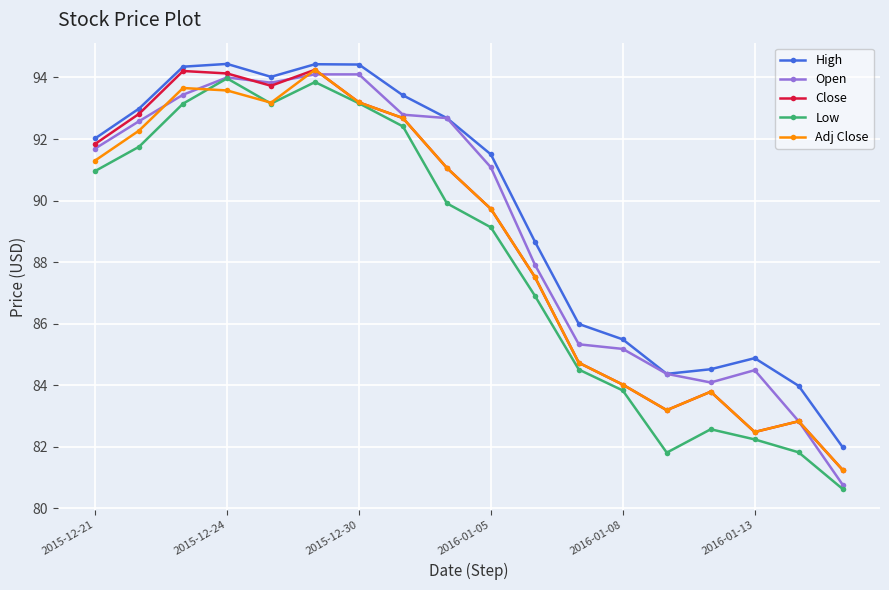

In Close, how many points are higher than both neighbors (excluding endpoints)?

4